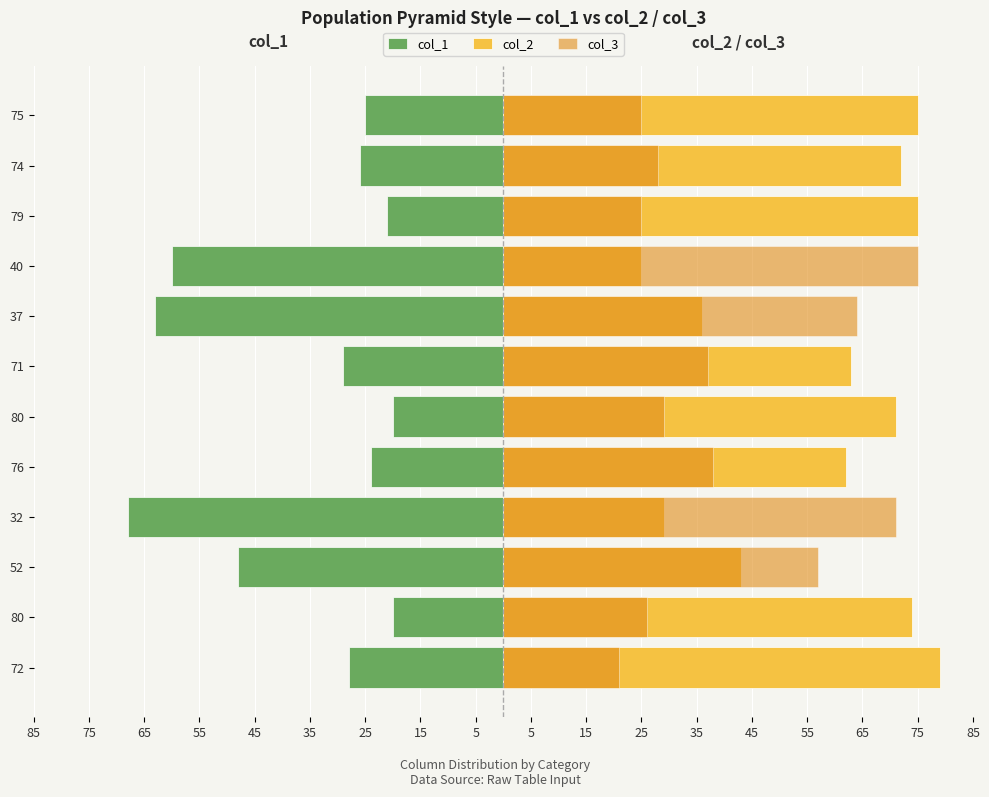

How many categories are shown in the chart?

12